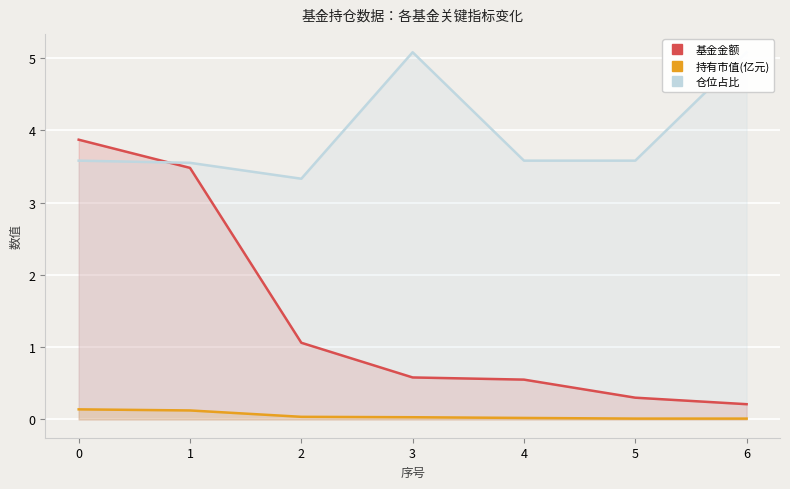

True or false: 持有市值(亿元) and 仓位占比 intersect in this chart.

False